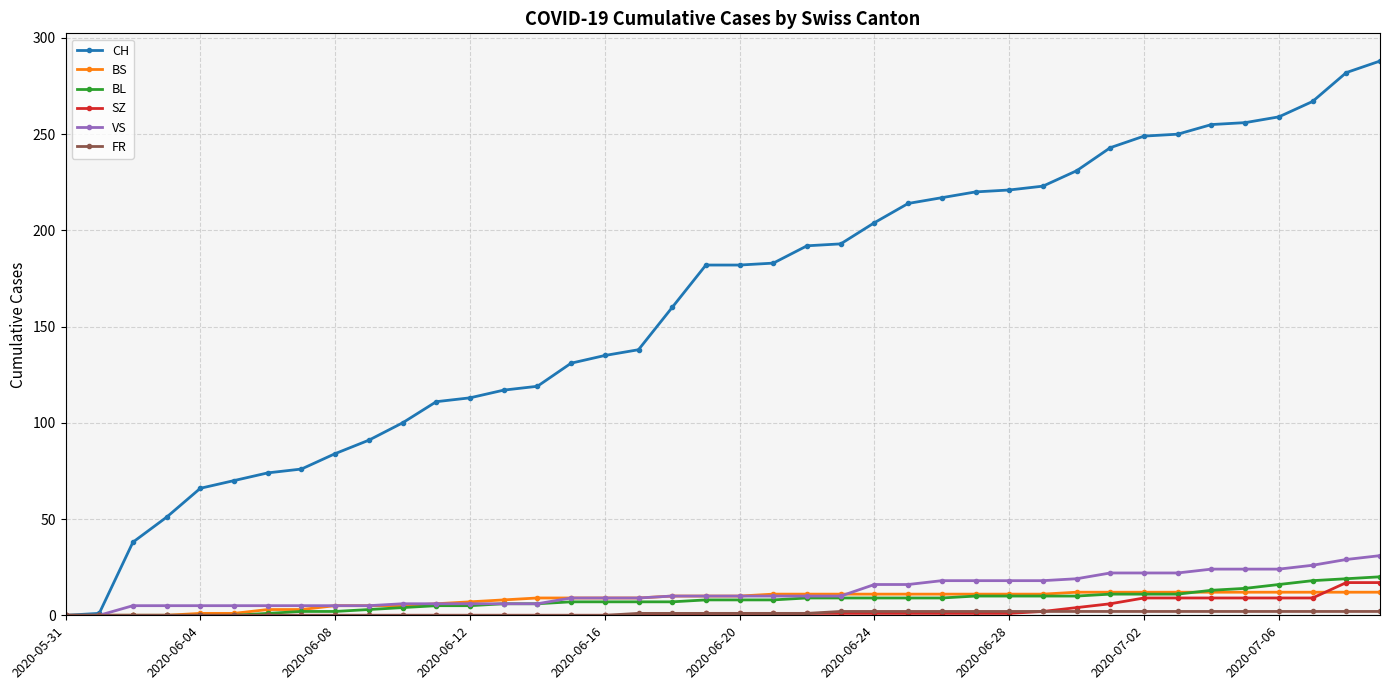

Which series has the largest total across all categories?

CH